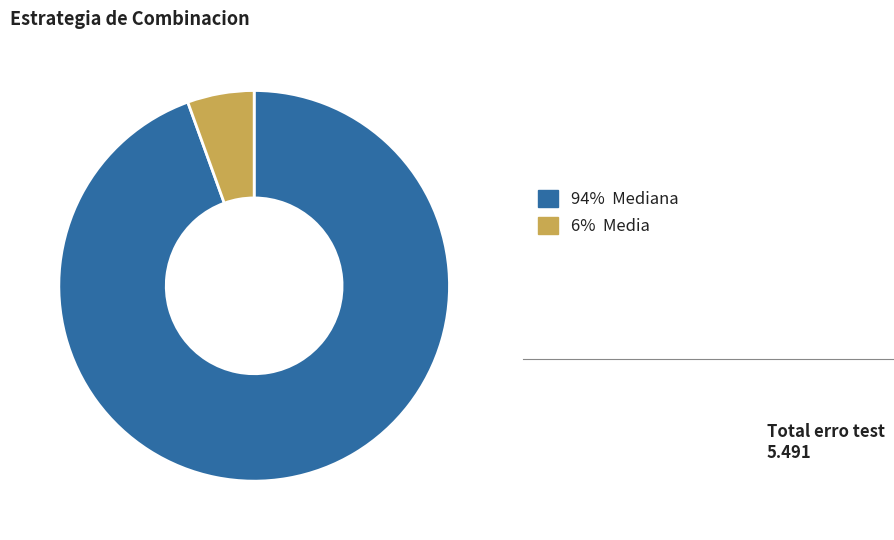

Which category has the biggest portion of the pie?

94% Mediana